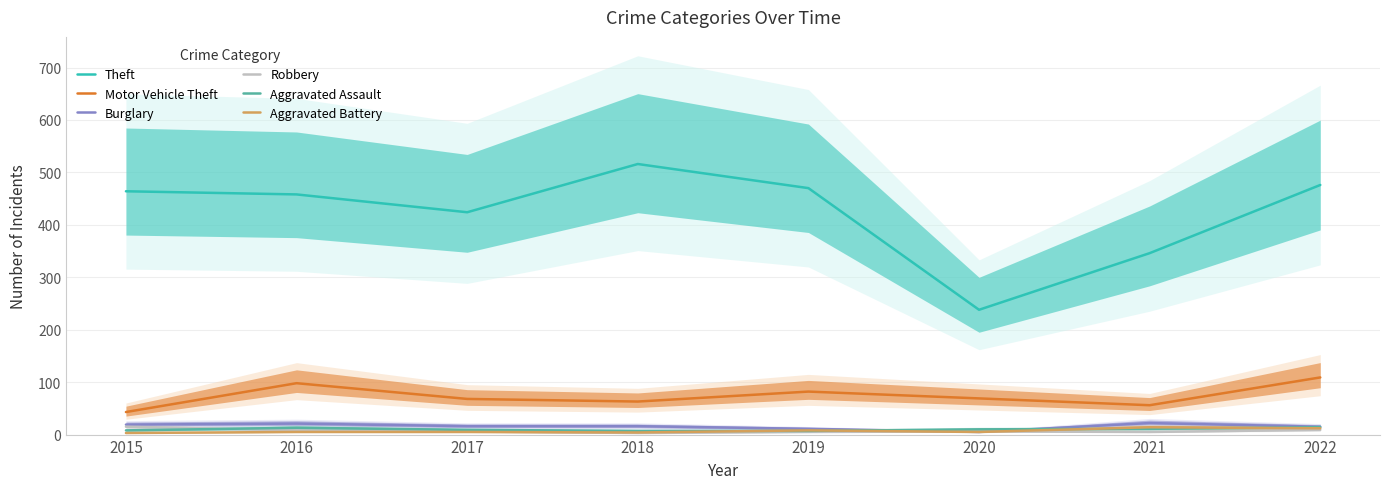

What is the value of the Theft point at the 4th from the left?

516